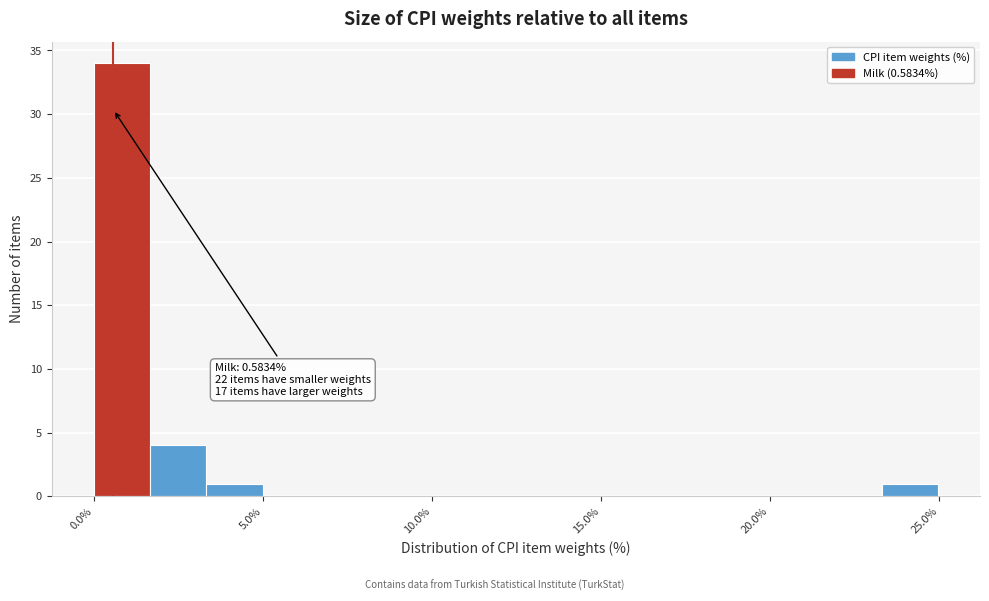

Around what value on the x-axis is the tallest bar? Give the approximate position of its centre, as read against the axis.

1.0